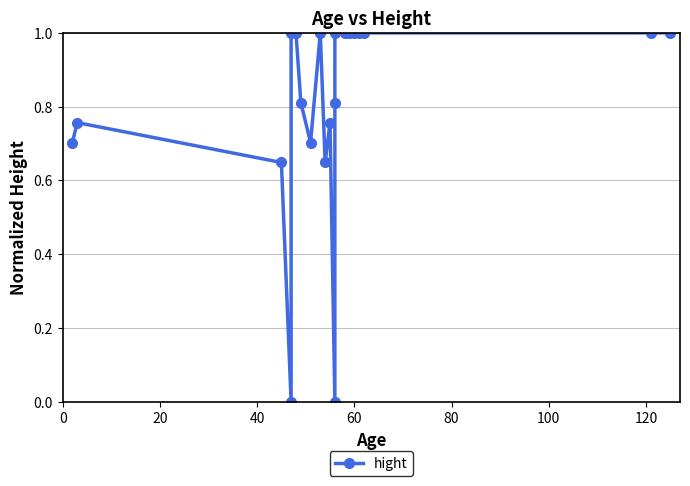

True or false: there are more than 2 points higher than both neighbors.

True